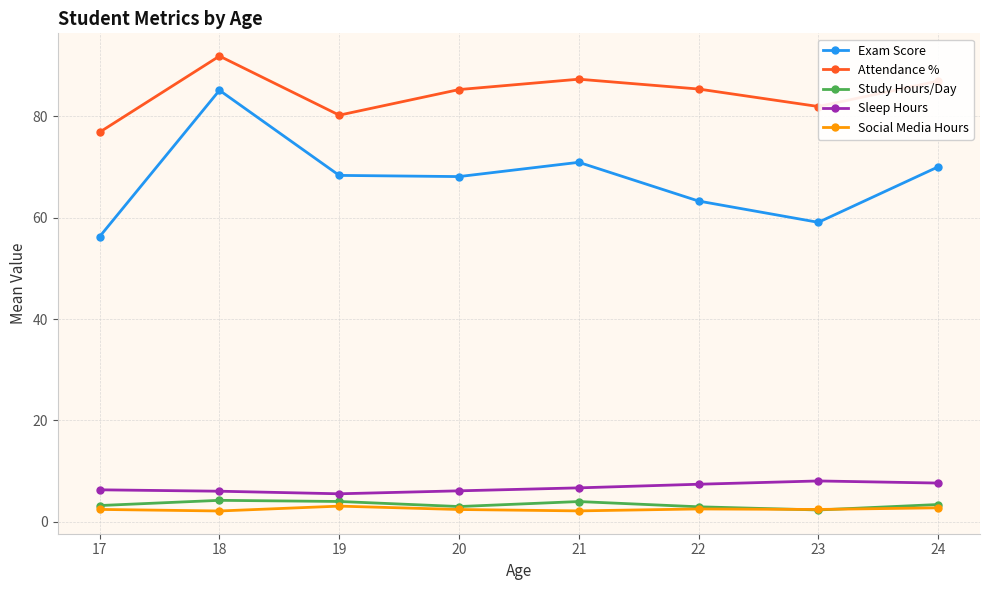

True or false: Exam Score and Attendance % intersect in this chart.

False